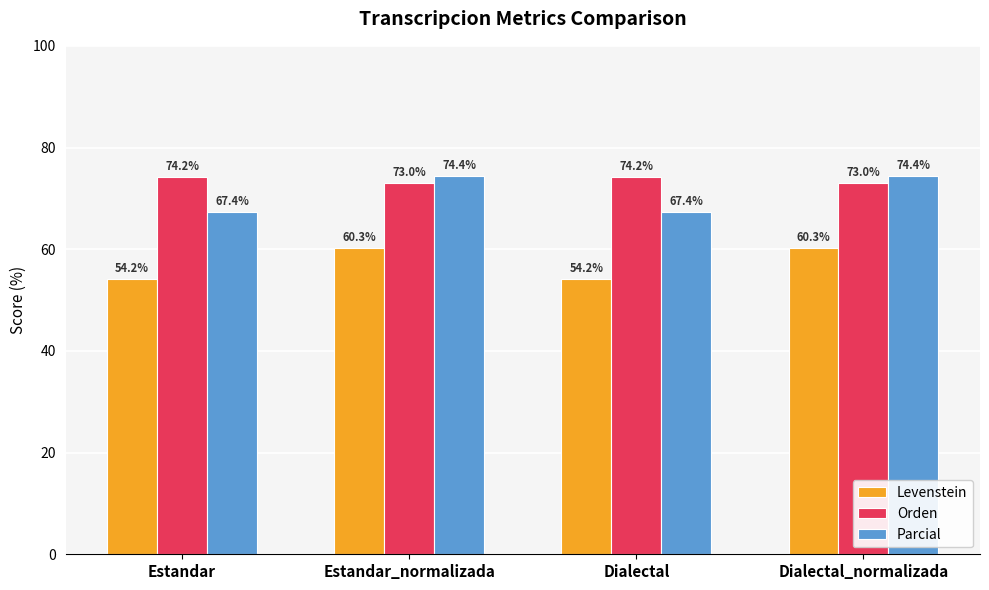

List the series in order of their peak value, highest first.

Parcial, Orden, Levenstein